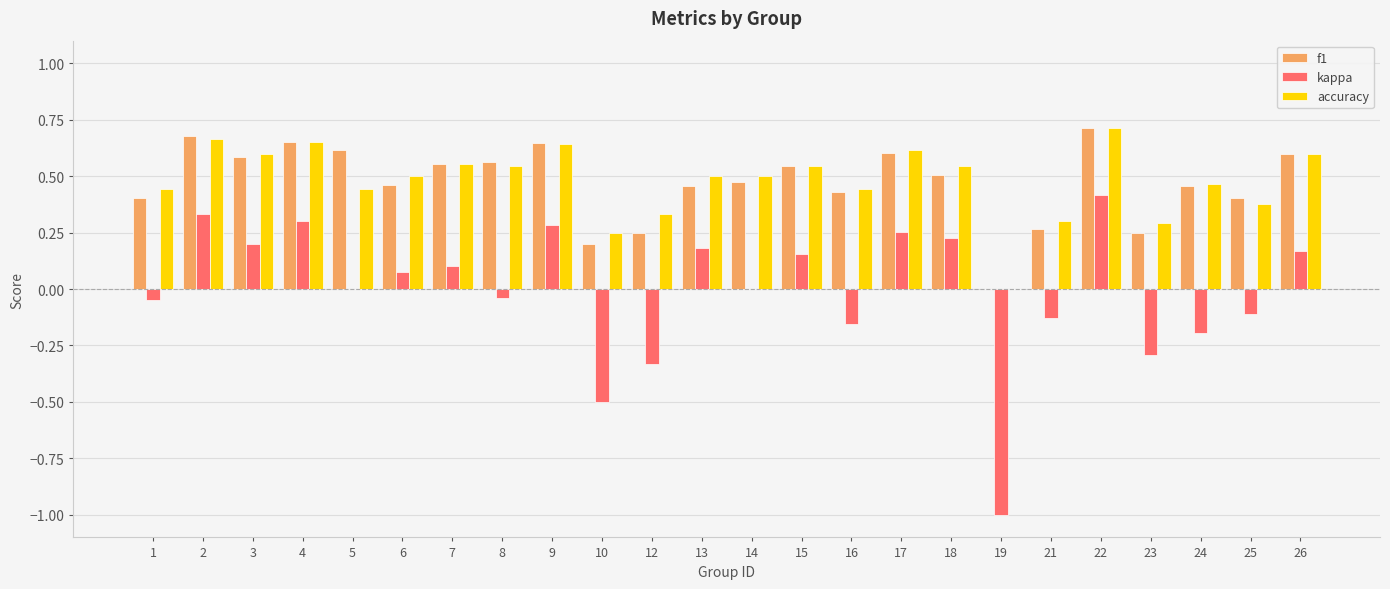

The value of kappa at 5 is 0.0. True or false?

True